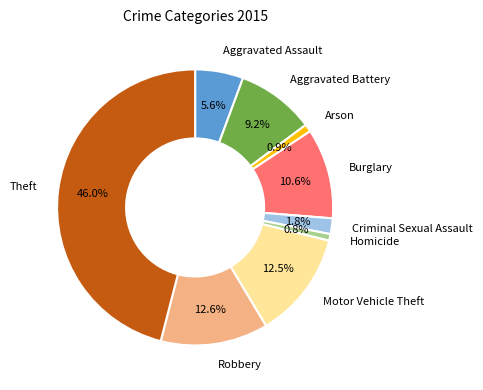

Does any single category account for the majority?

No